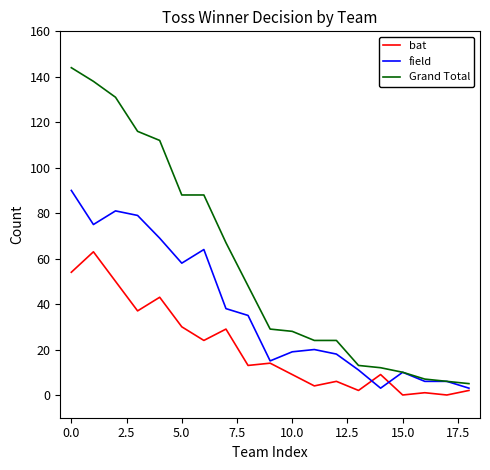

True or false: field has more than 2 points higher than both neighbors.

True